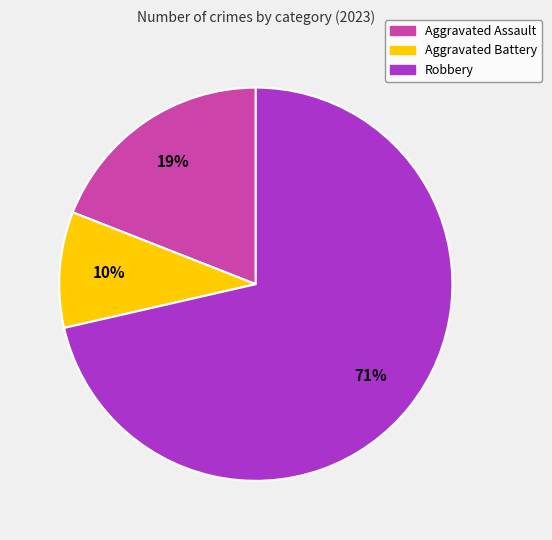

How many slices are in this pie chart?

3